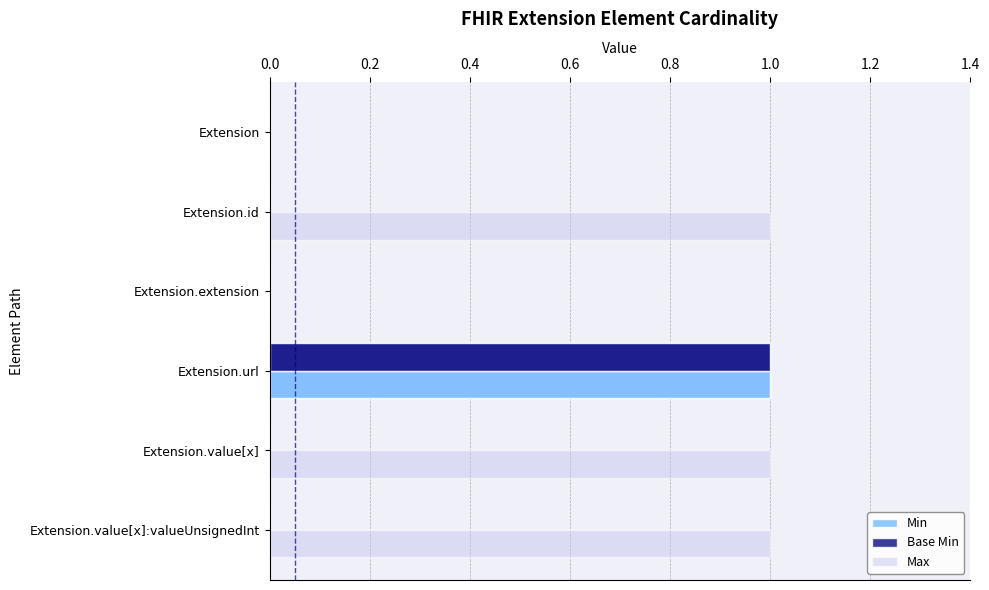

What are all the series names shown in the legend?

Min, Base Min, Max